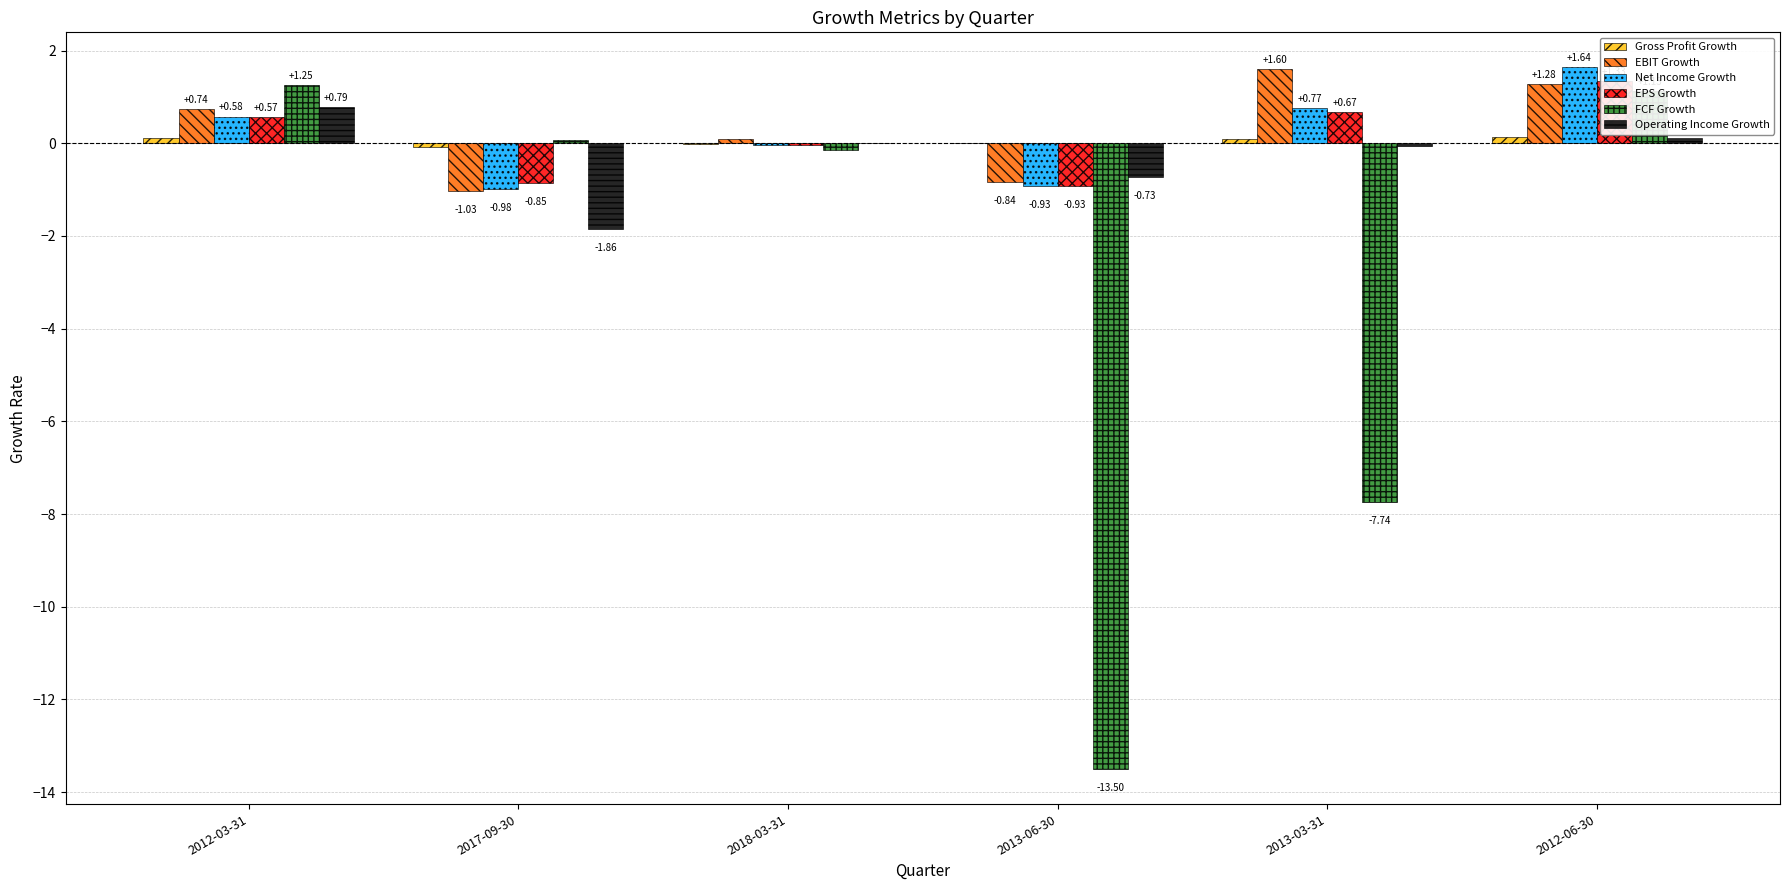

Which series has the largest total across all categories?

EBIT Growth